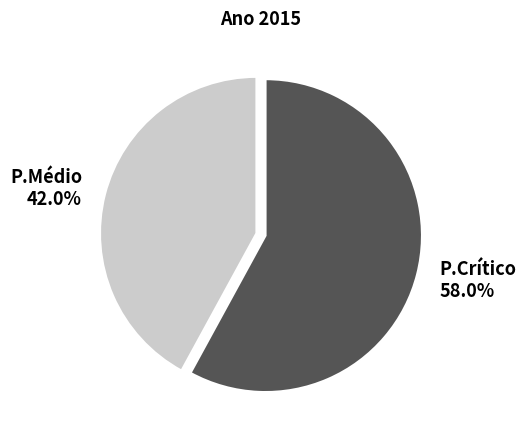

To the nearest percent, what is the difference between the largest and smallest slice percentages?

16%